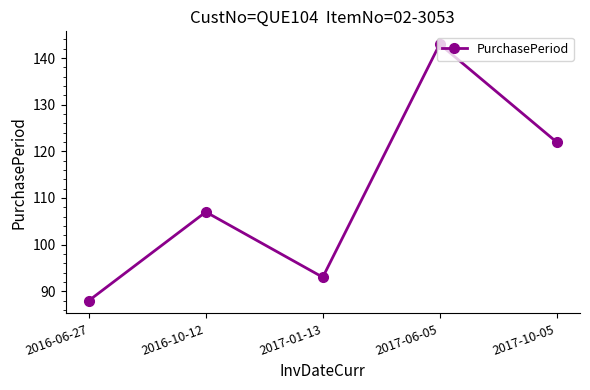

List the labels in order of value, smallest first.

2016-06-27, 2017-01-13, 2016-10-12, 2017-10-05, 2017-06-05